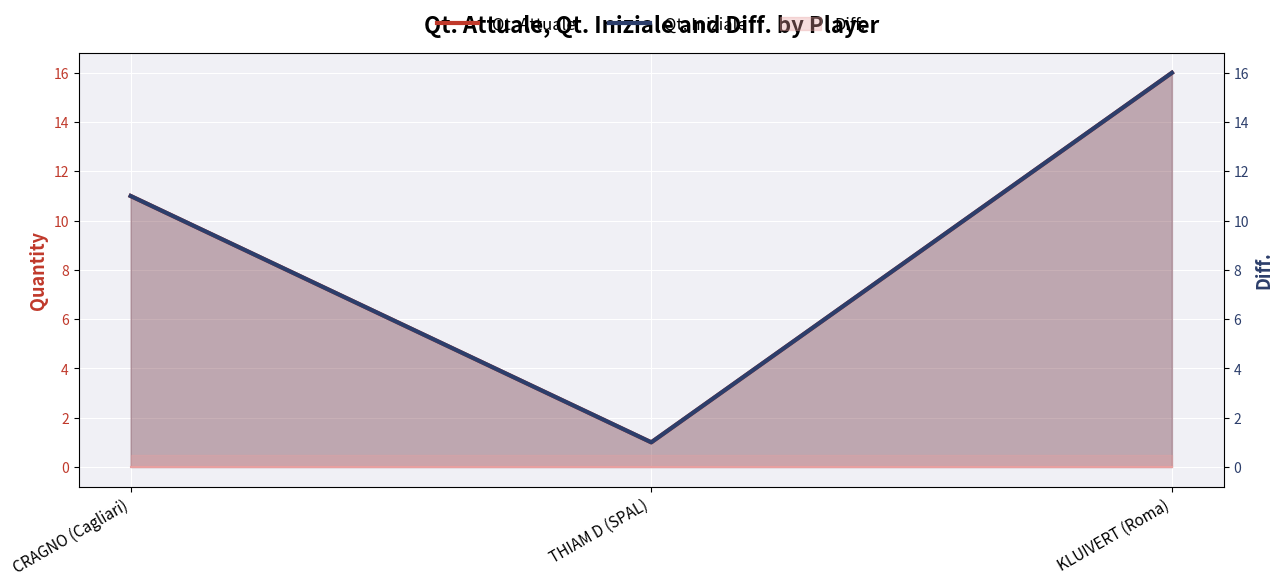

What is the label of the 1st point from the left?

CRAGNO (Cagliari)